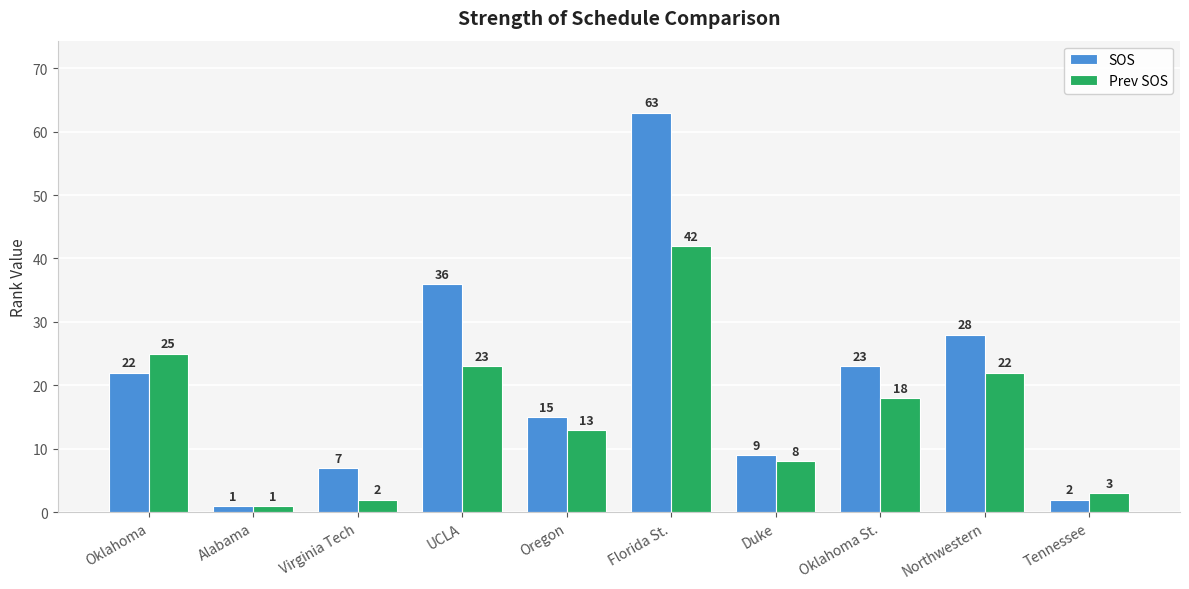

What is the label of the 1st bar from the right?

Tennessee